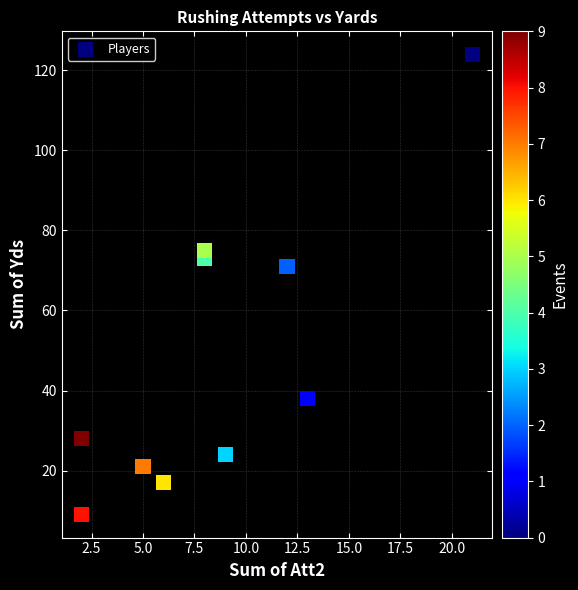

What is the average Y value?

48